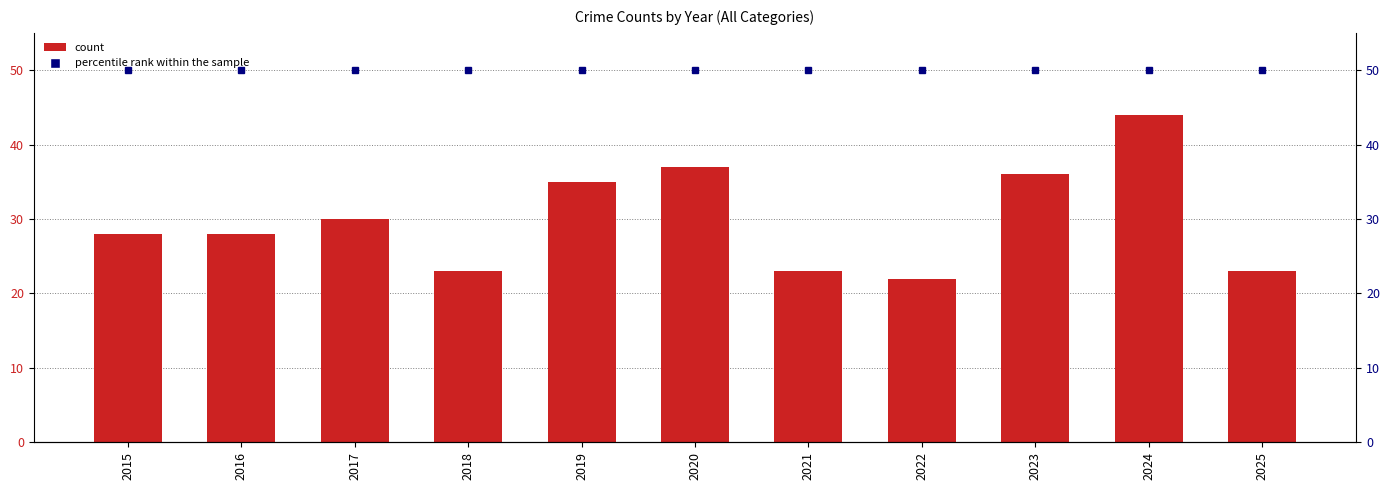

Which has a higher value, 2015 or 2018?

2015